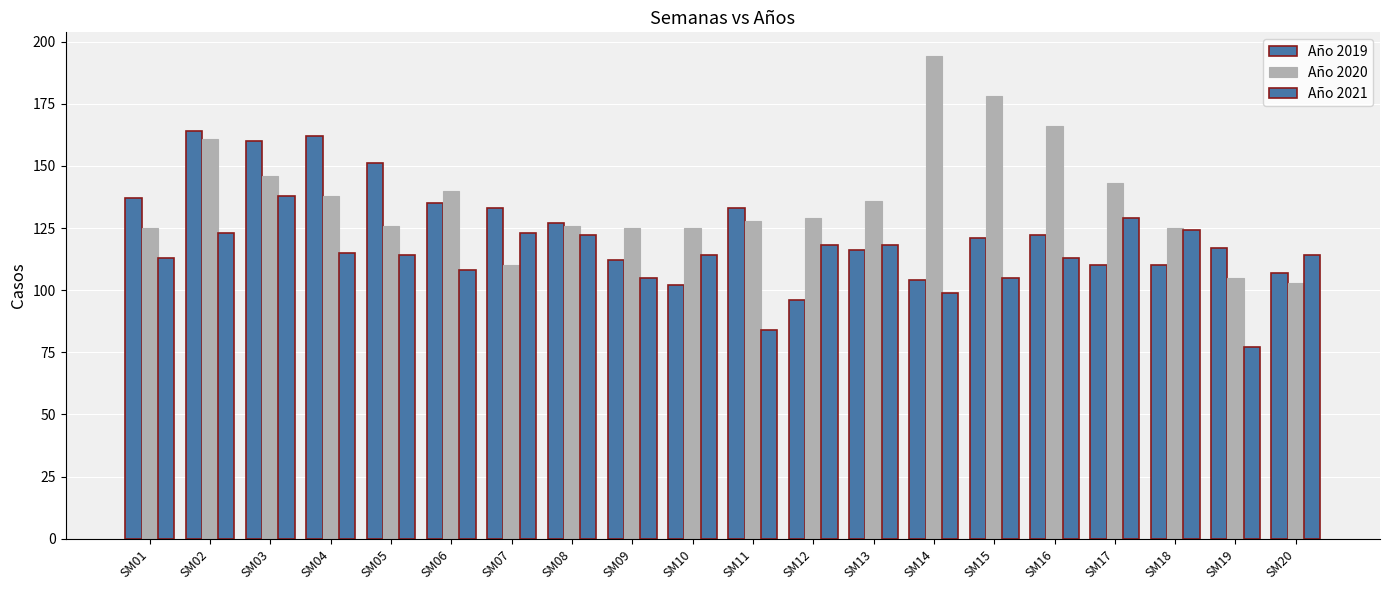

What is the difference between the maximum and second lowest values in the Año 2020 series?

89